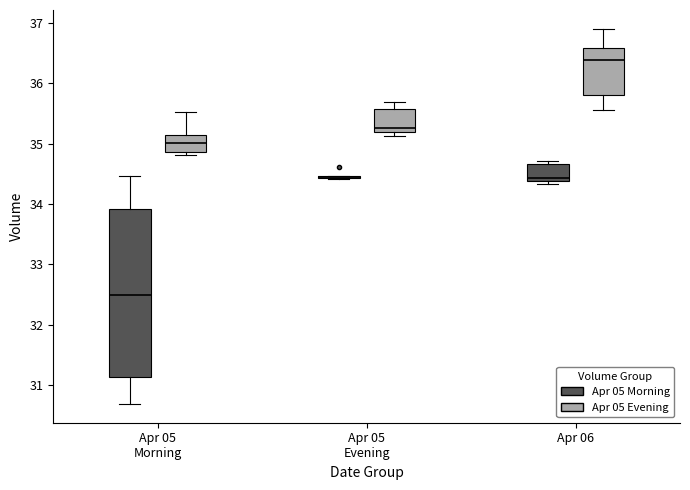

Comparing the boxes themselves (not the whiskers), which one is the tallest?

Apr 05 Morning (Apr 05 Morning)